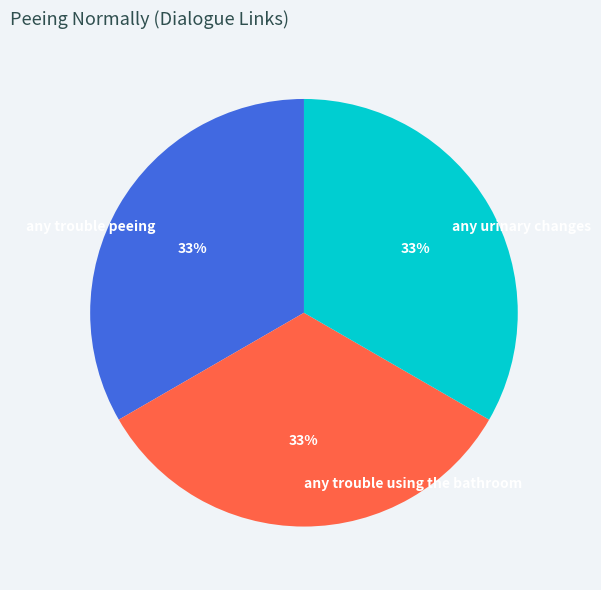

Is the sum of any trouble peeing and any trouble using the bathroom greater than half?

Yes